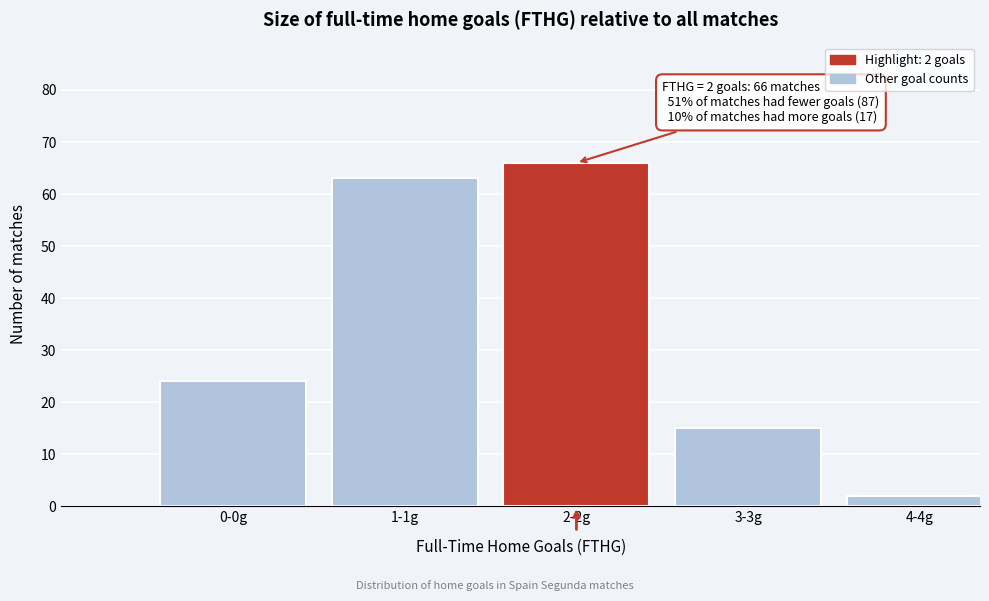

Reading left to right, list all the values displayed in this chart.

24	63	66	15	2